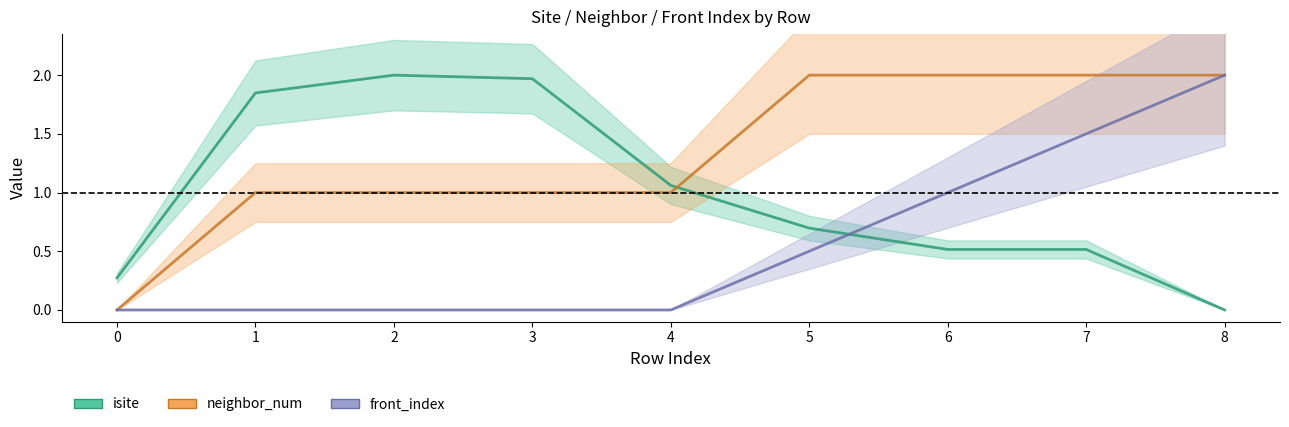

Between 1 and 4, which is larger?

1